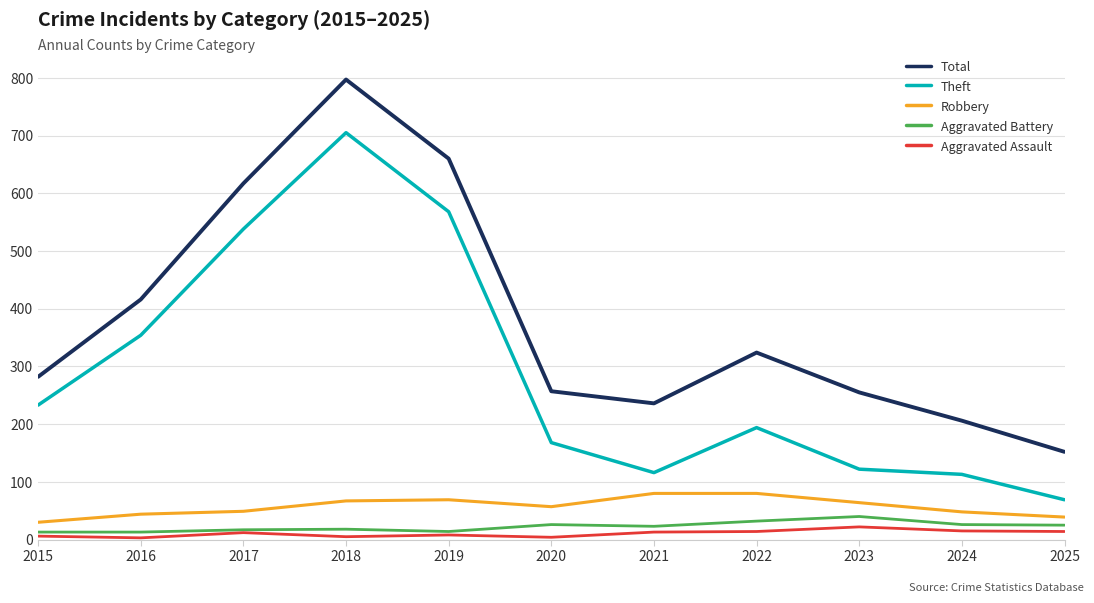

What is the difference between the maximum and minimum values in the Aggravated Assault series?

19